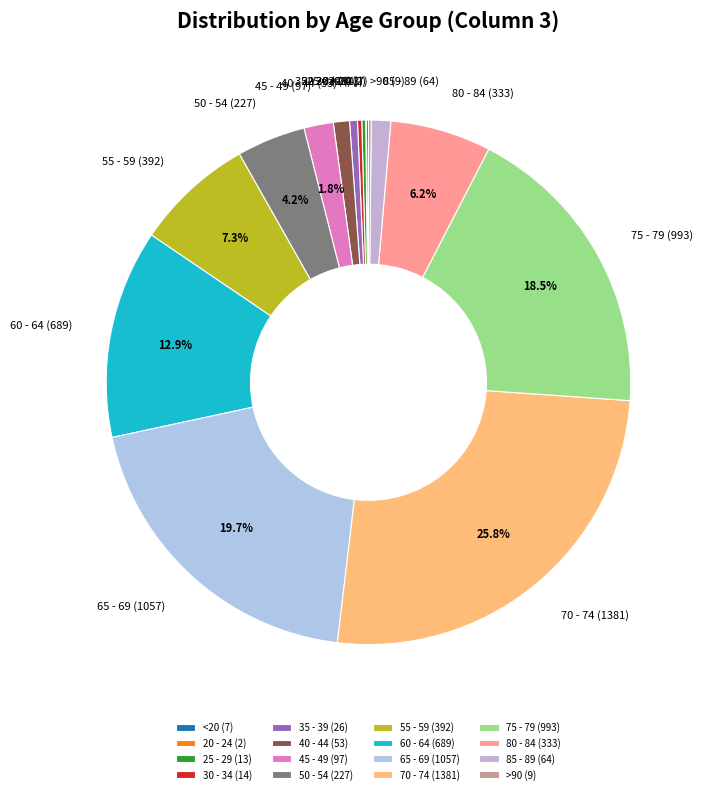

Is there any slice that represents more than half of the pie?

No